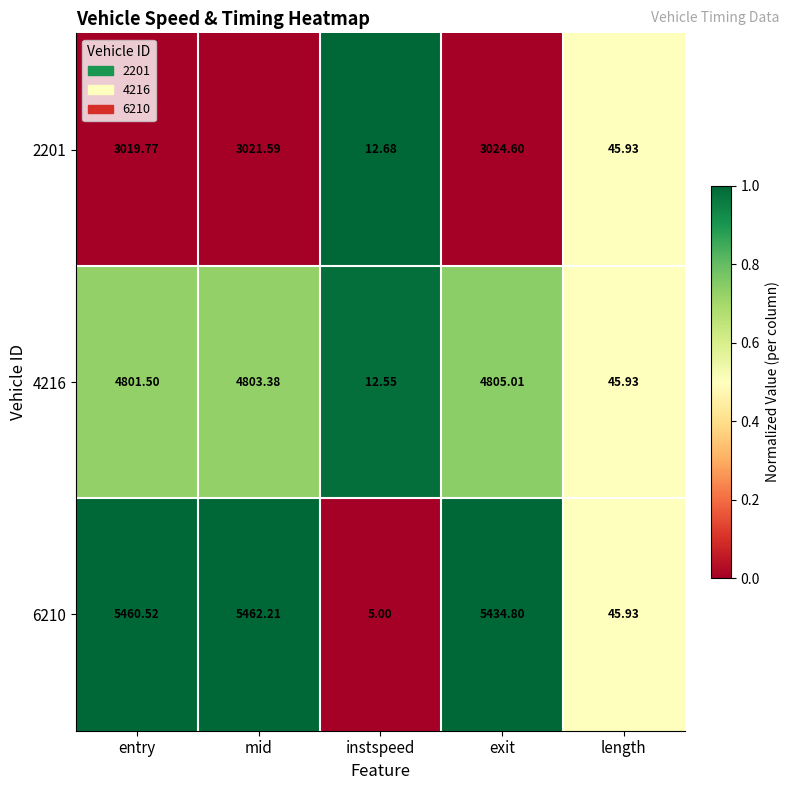

At which category is the sum across all series the highest?

mid